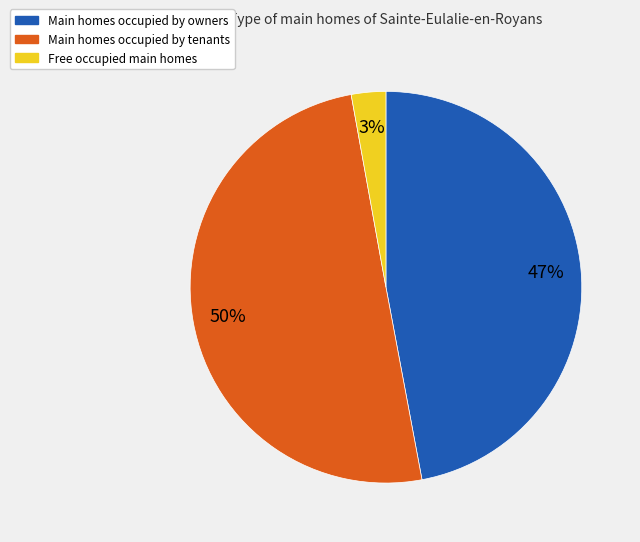

To the nearest percent, what is the average slice percentage?

33%